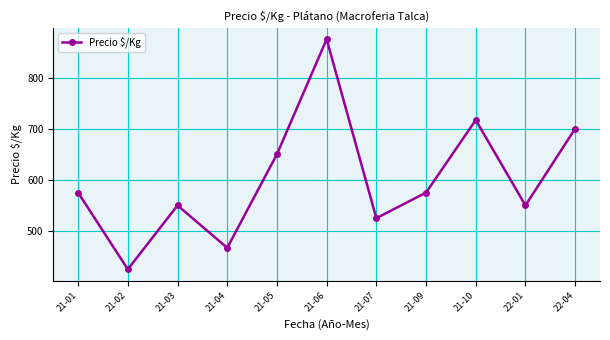

What is the difference between the second highest and minimum values?

292